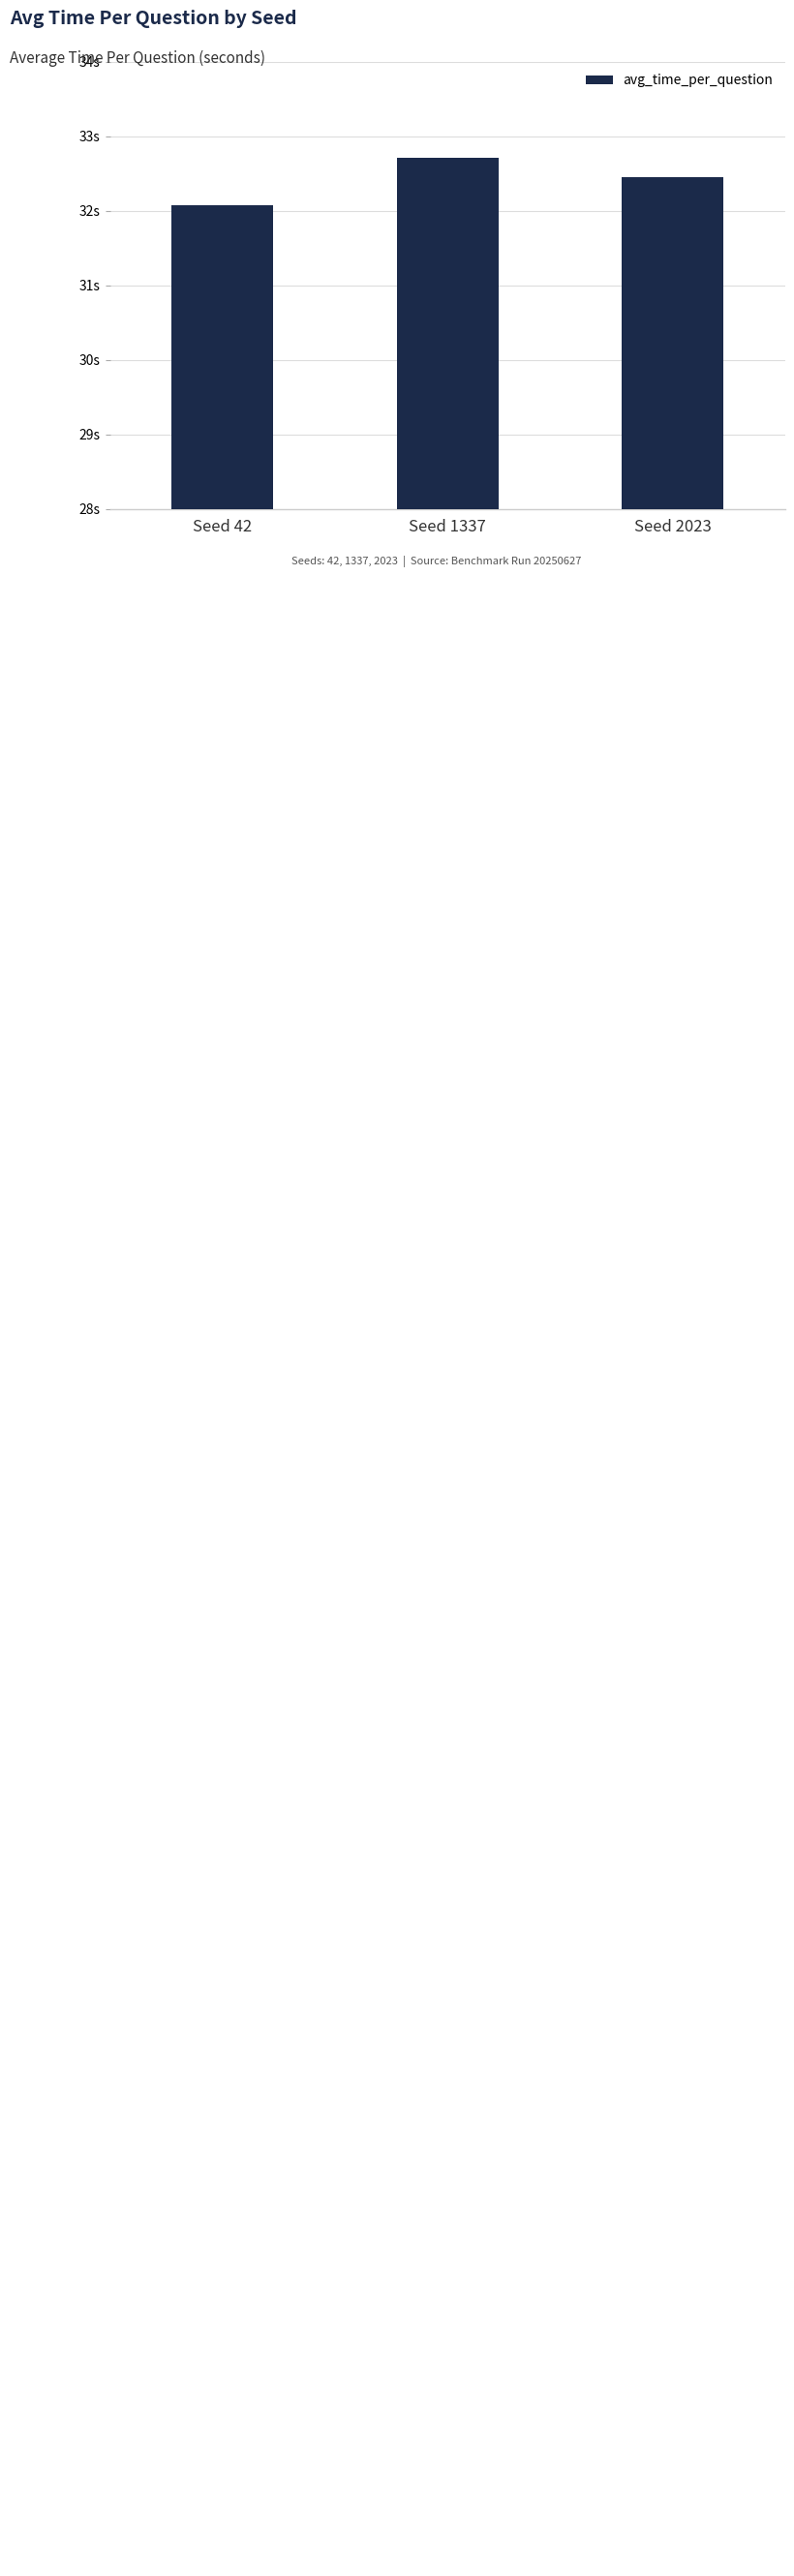

Rank the categories by value from lowest to highest.

Seed 42, Seed 2023, Seed 1337